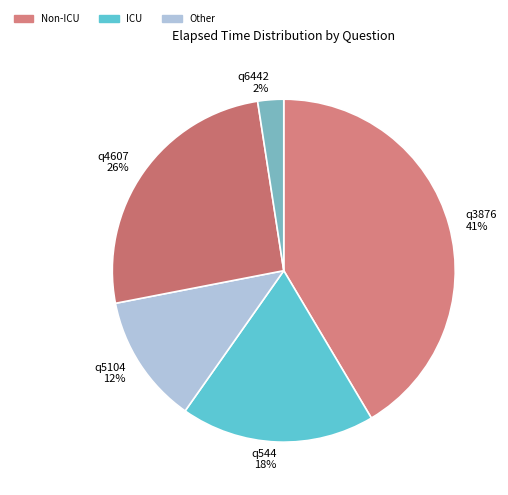

Do q544 and q5104 together represent more than half of the pie?

No